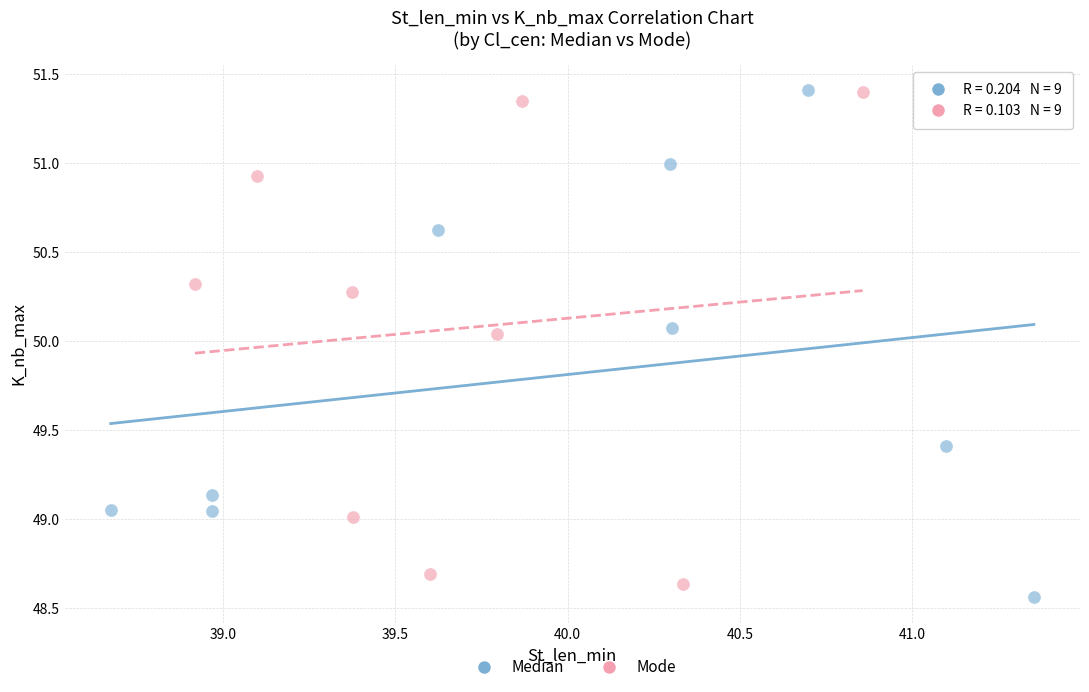

Which series has the widest spread of Y values?

Median